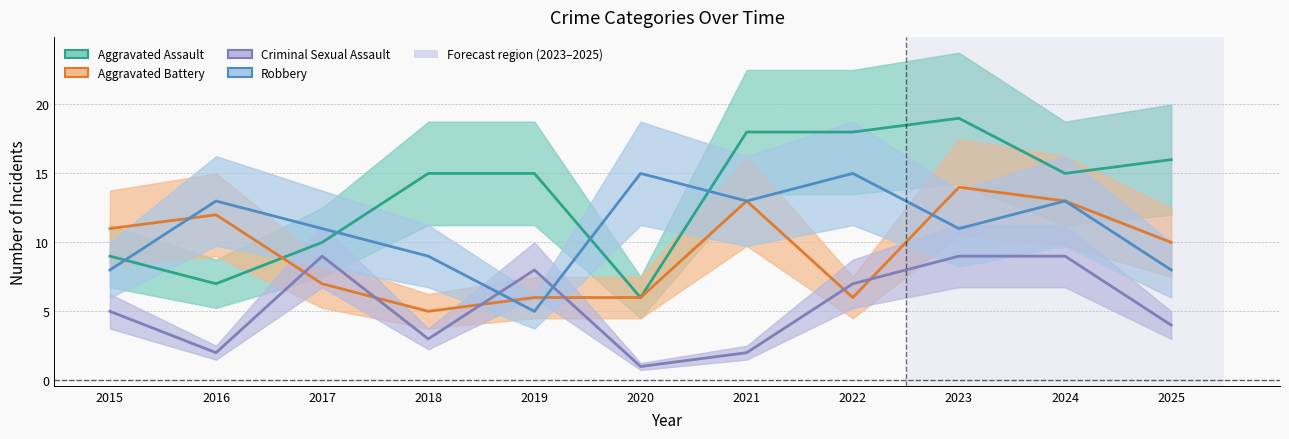

What is the value of the Aggravated Assault point at the 6th from the left?

6